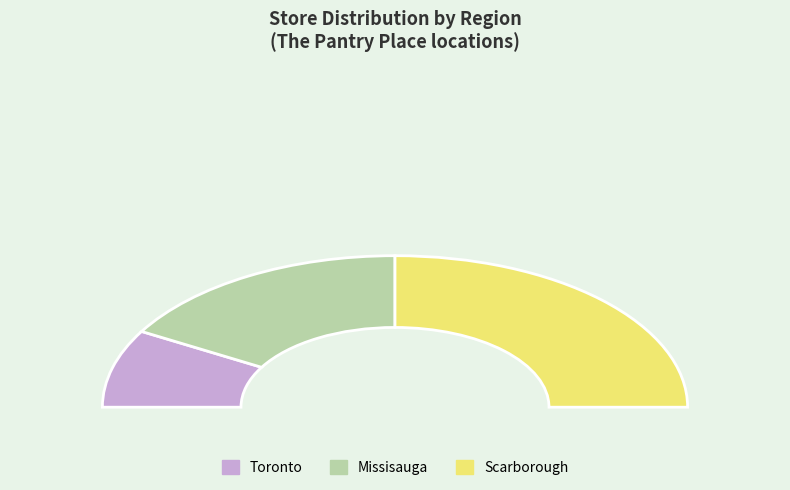

What is the smallest slice in the pie chart?

Toronto